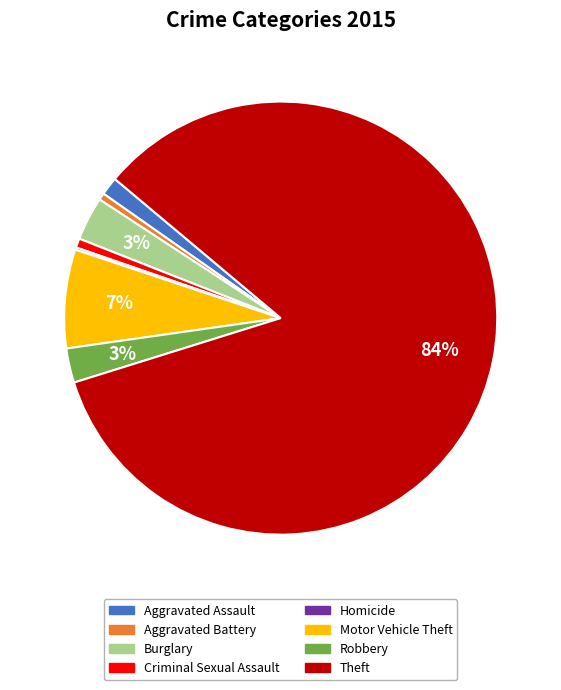

To the nearest percent, what percentage of the pie is Criminal Sexual Assault?

1%